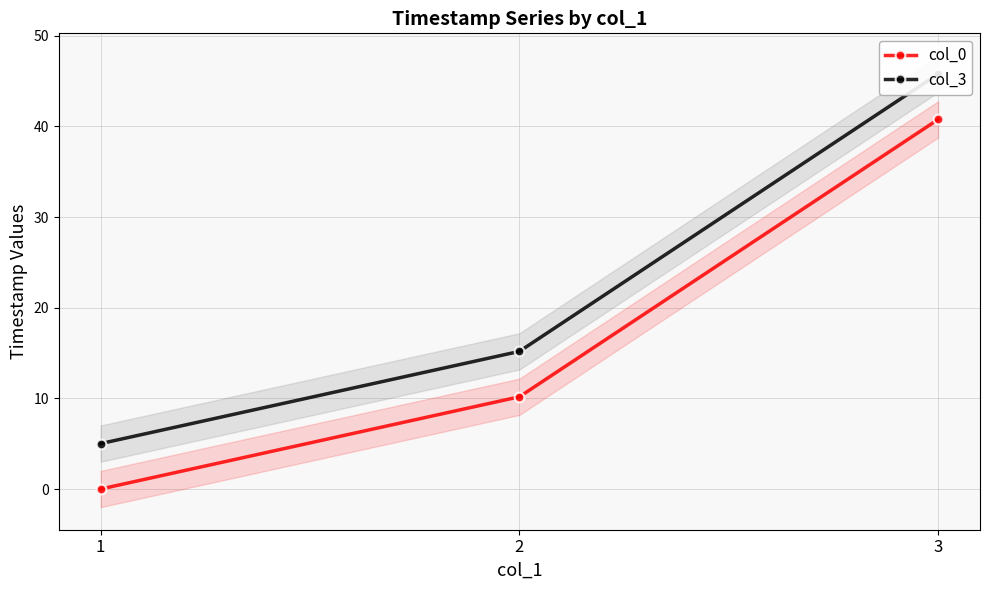

At 3, list the series in order from largest to smallest.

col_3, col_0